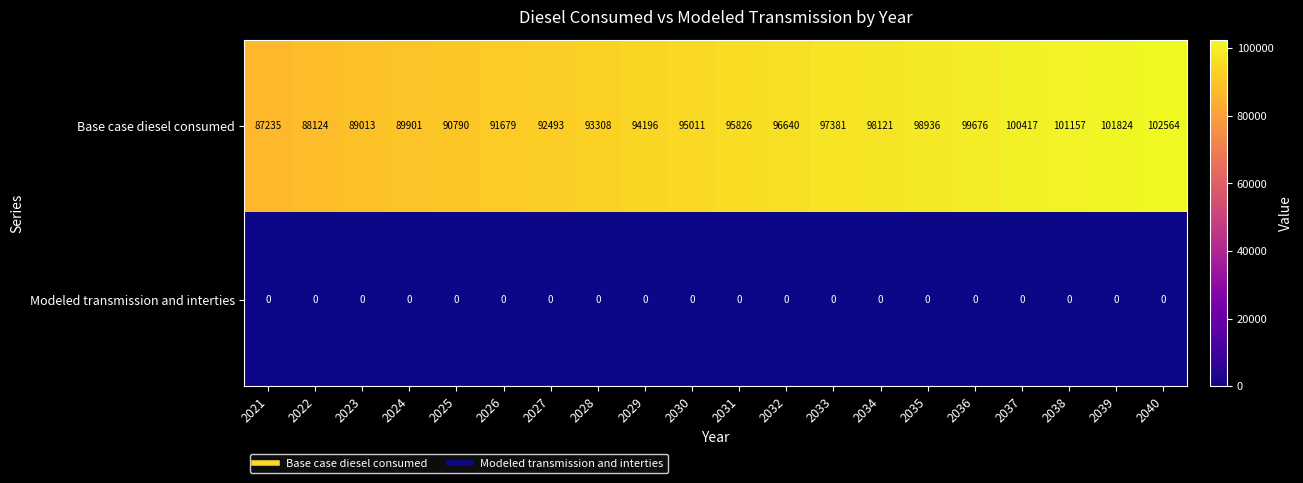

Which category has the highest value across all series?

2040